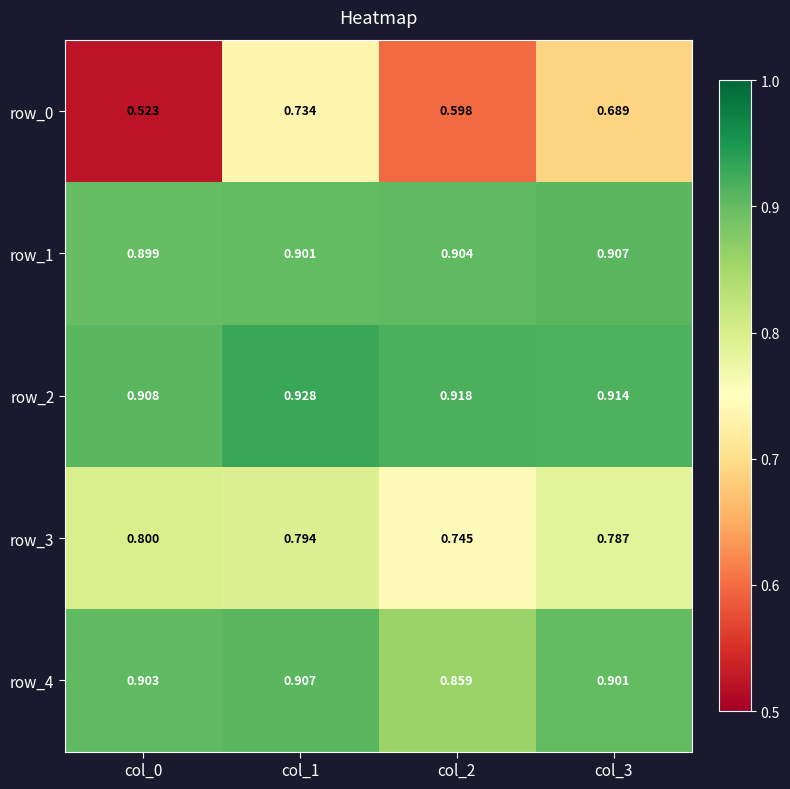

Is the value of row_2 at col_1 greater than the value of row_3 at col_0?

Yes